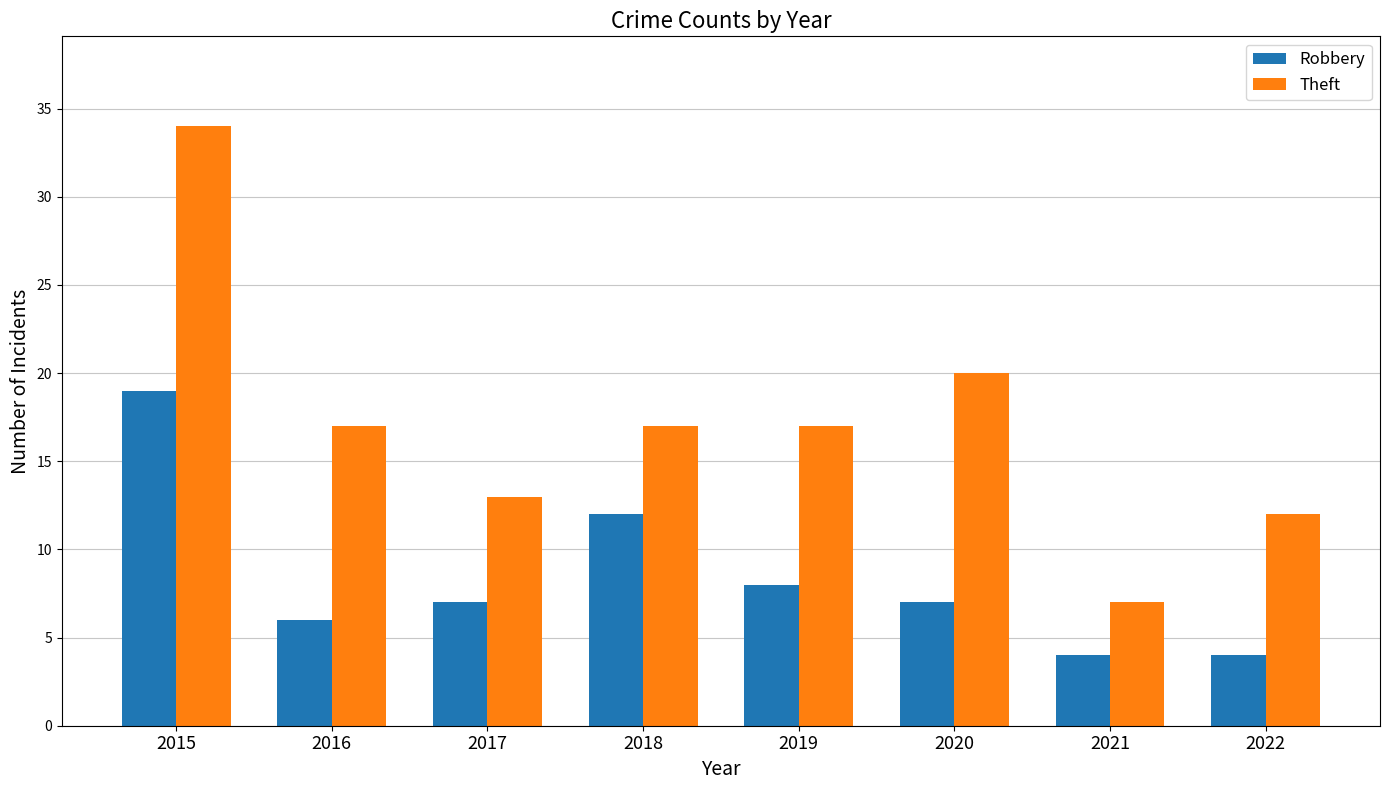

What is the value of the Robbery bar at the 2nd from the left?

6